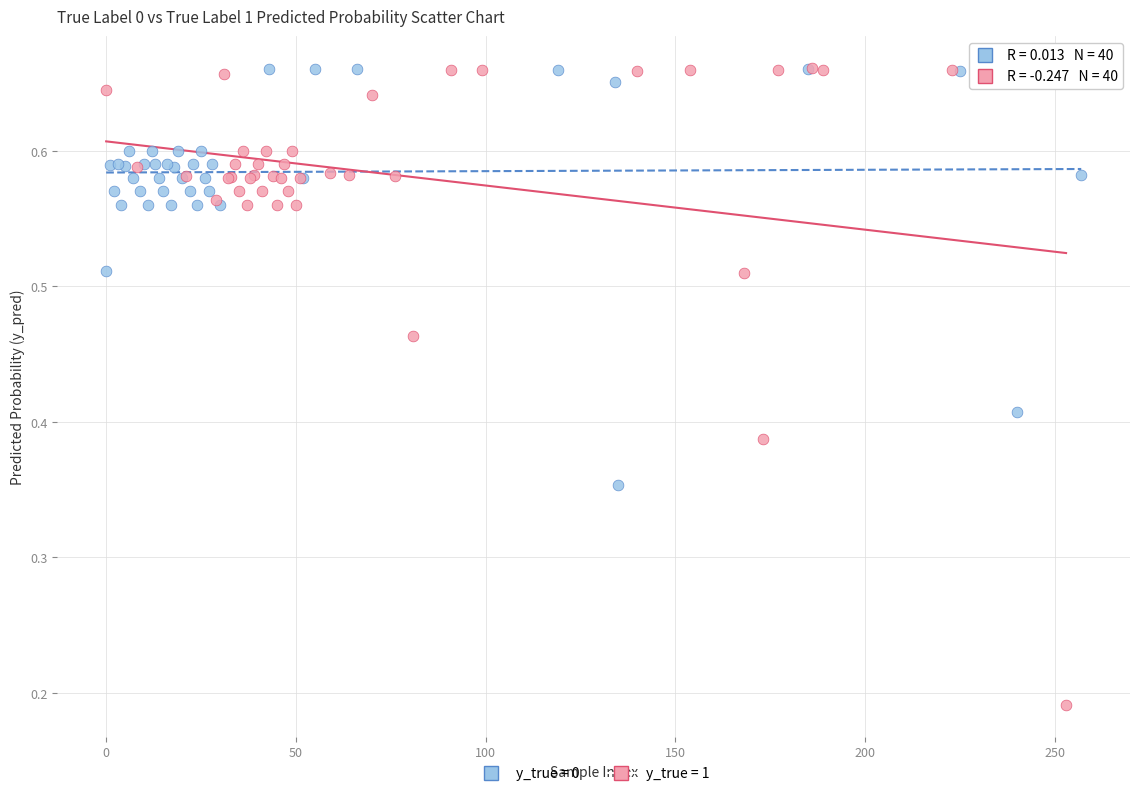

Which series has the largest Y range (max minus min)?

y_true = 1